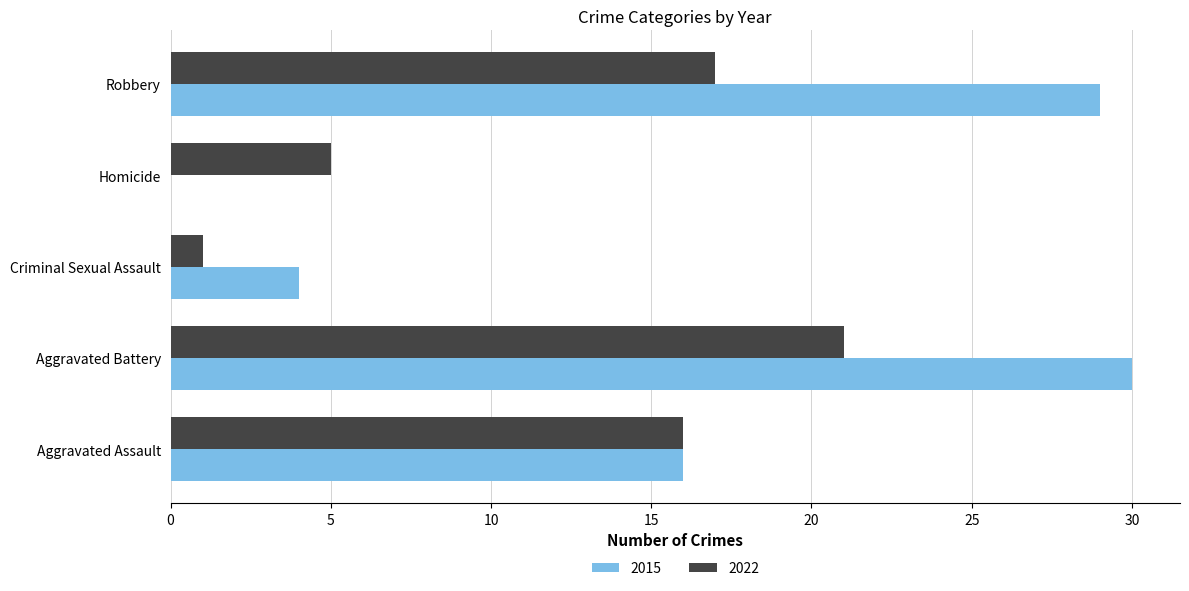

What is the sum of the 2015 values at Aggravated Assault and Criminal Sexual Assault?

20